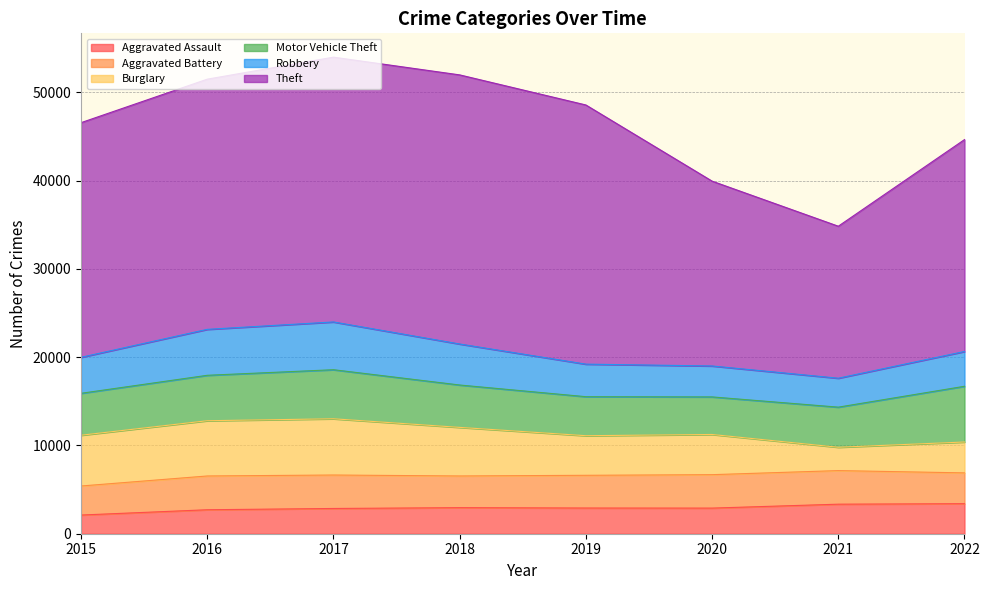

True or false: Theft and Aggravated Battery intersect in this chart.

False